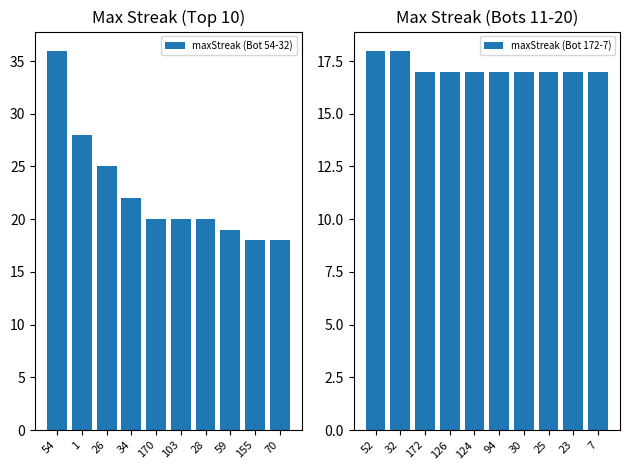

Reading left to right, transcribe all the data shown in this chart.

maxStreak (Bot 54-32): 54=36	1=28	26=25	34=22	170=20	103=20	28=20	59=19	155=18	70=18
maxStreak (Bot 172-7): 52=18	32=18	172=17	126=17	124=17	94=17	30=17	25=17	23=17	7=17